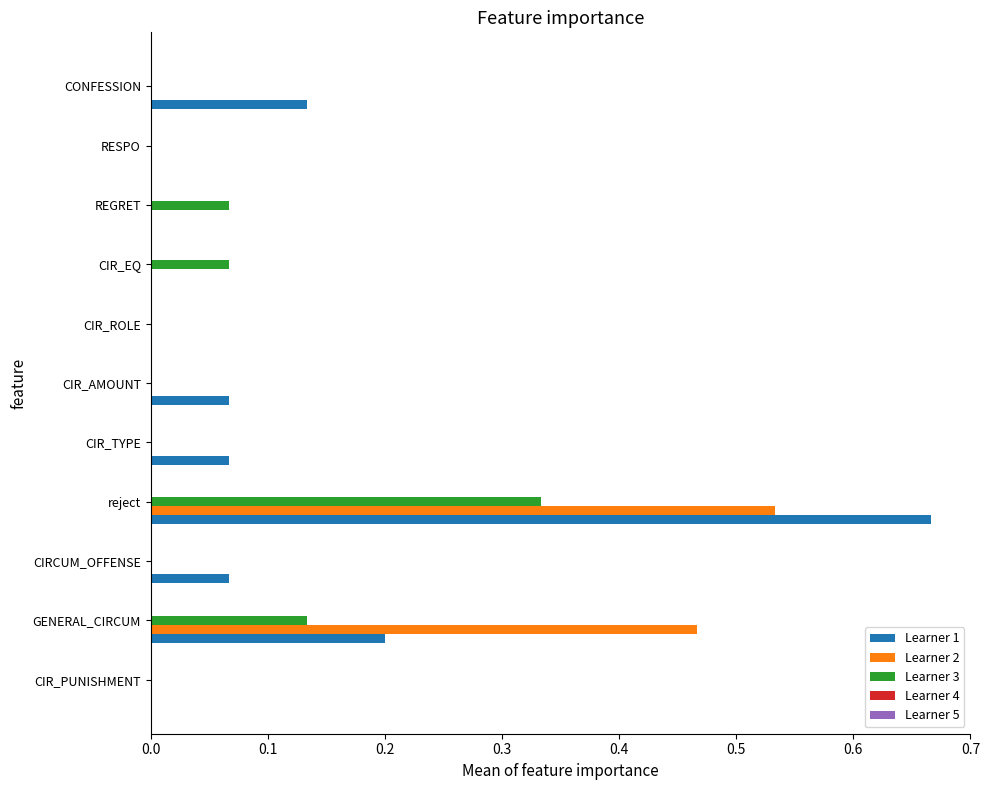

How many series are shown in this chart?

3